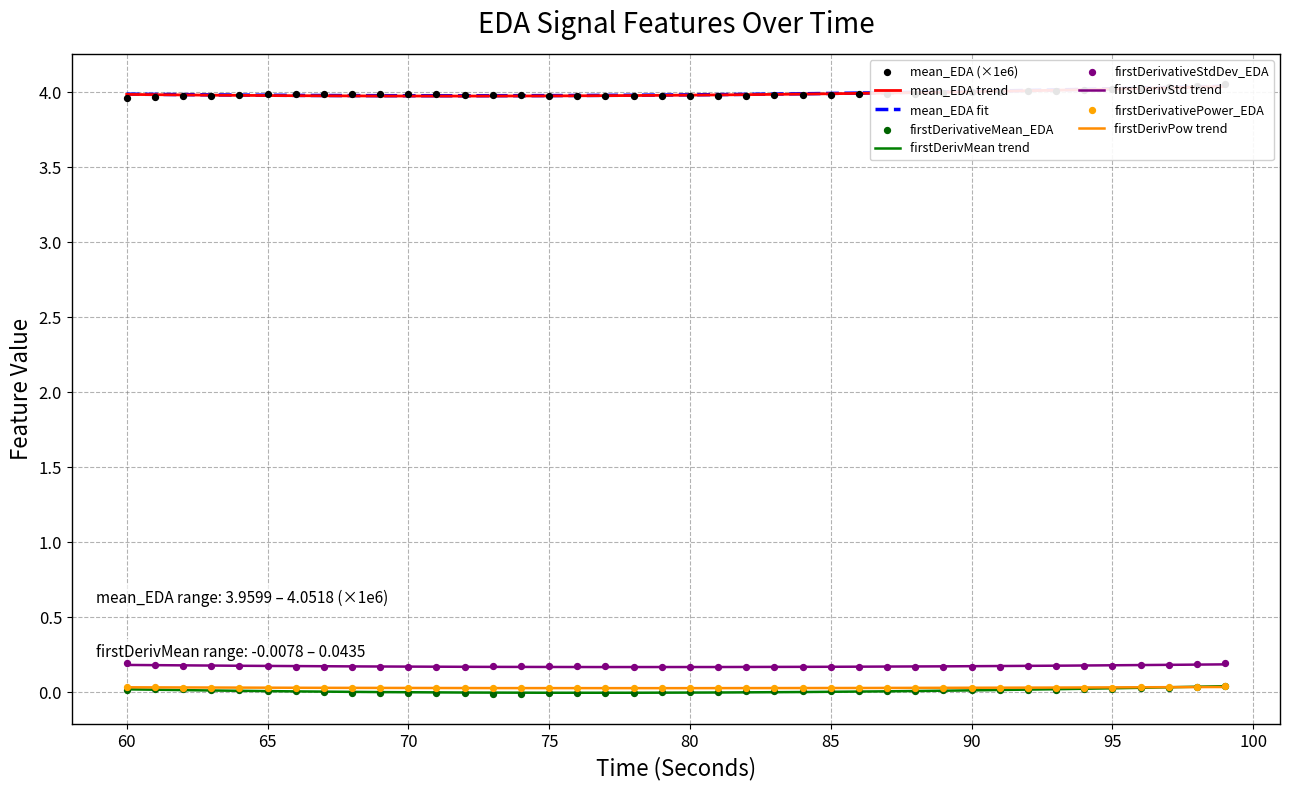

Which series reaches the minimum Y coordinate?

firstDerivativeMean_EDA